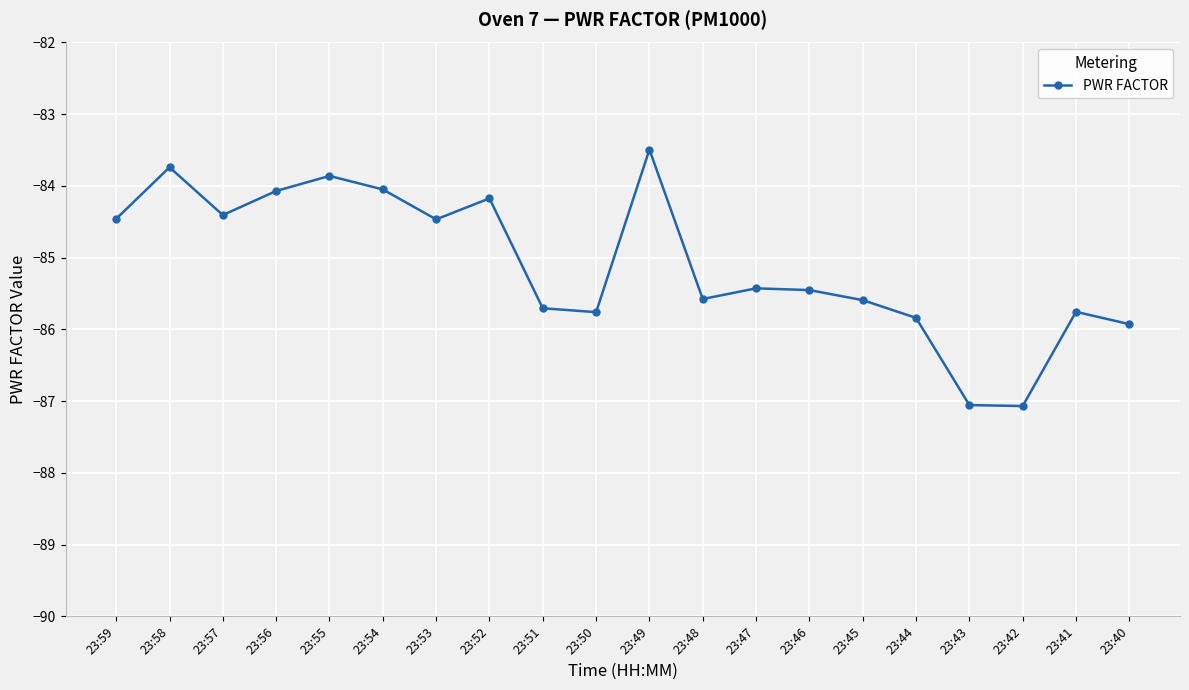

How many lines are shown in the chart?

1